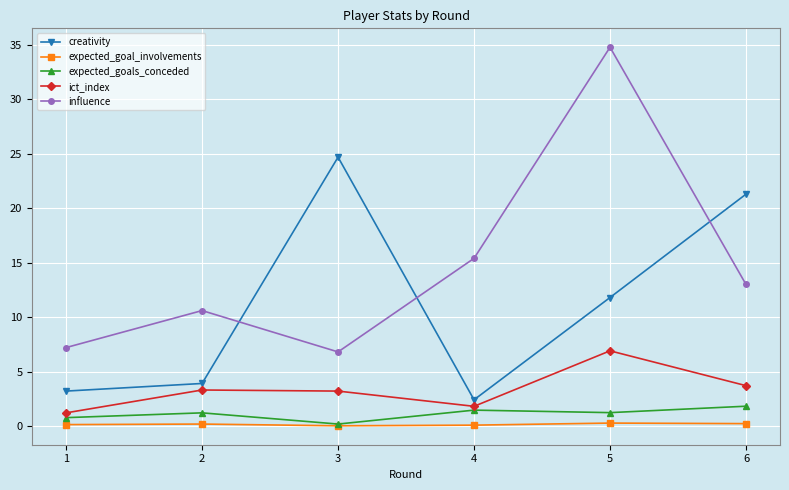

What is the difference between the maximum and minimum values in the ict_index series?

5.7